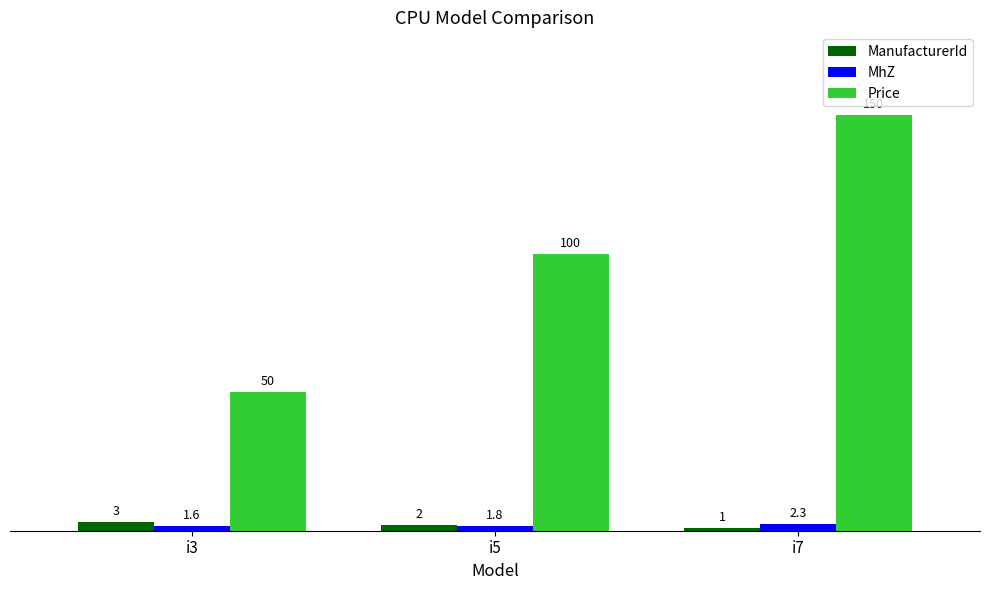

Reading right to left, extract all data points from this chart.

ManufacturerId: 1.0	2.0	3.0
MhZ: 2.3	1.8	1.6
Price: 150.0	100.0	50.0